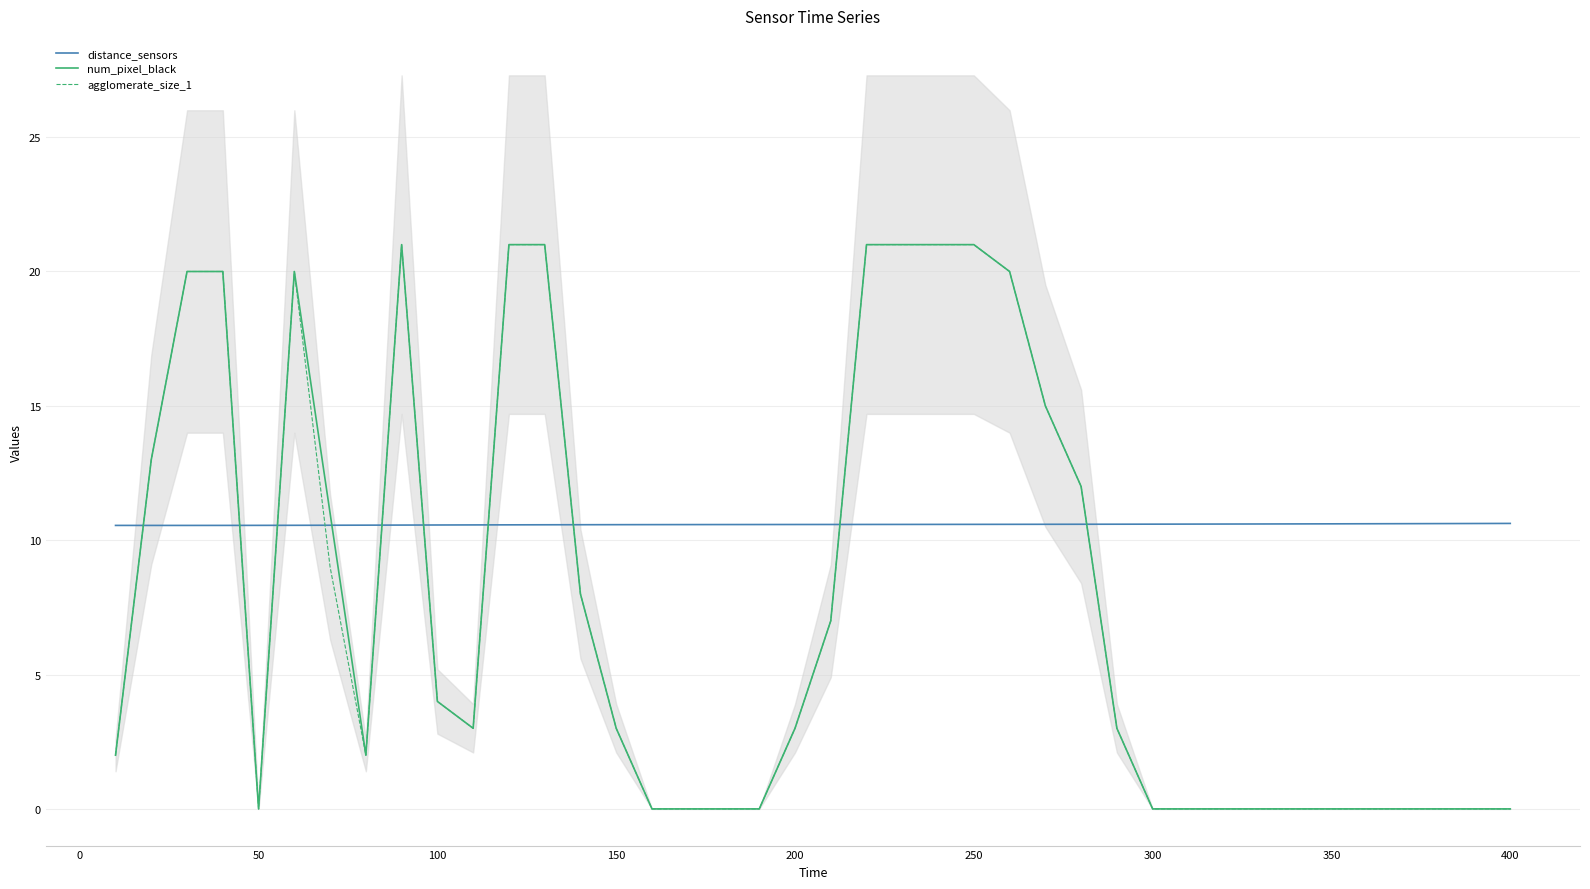

Reading left to right, transcribe all the data shown in this chart.

distance_sensors: 10.6	10.6	10.6	10.6	10.6	10.6	10.6	10.6	10.6	10.6	10.6	10.6	10.6	10.6	10.6	10.6	10.6	10.6	10.6	10.6	10.6	10.6	10.6	10.6	10.6	10.6	10.6	10.6	10.6	10.6	10.6	10.6	10.6	10.6	10.6	10.6	10.6	10.6	10.6	10.6
num_pixel_black: 2.0	13.0	20.0	20.0	0.0	20.0	11.0	2.0	21.0	4.0	3.0	21.0	21.0	8.0	3.0	0.0	0.0	0.0	0.0	3.0	7.0	21.0	21.0	21.0	21.0	20.0	15.0	12.0	3.0	0.0	0.0	0.0	0.0	0.0	0.0	0.0	0.0	0.0	0.0	0.0
agglomerate_size_1: 2.0	13.0	20.0	20.0	0.0	20.0	9.0	2.0	21.0	4.0	3.0	21.0	21.0	8.0	3.0	0.0	0.0	0.0	0.0	3.0	7.0	21.0	21.0	21.0	21.0	20.0	15.0	12.0	3.0	0.0	0.0	0.0	0.0	0.0	0.0	0.0	0.0	0.0	0.0	0.0